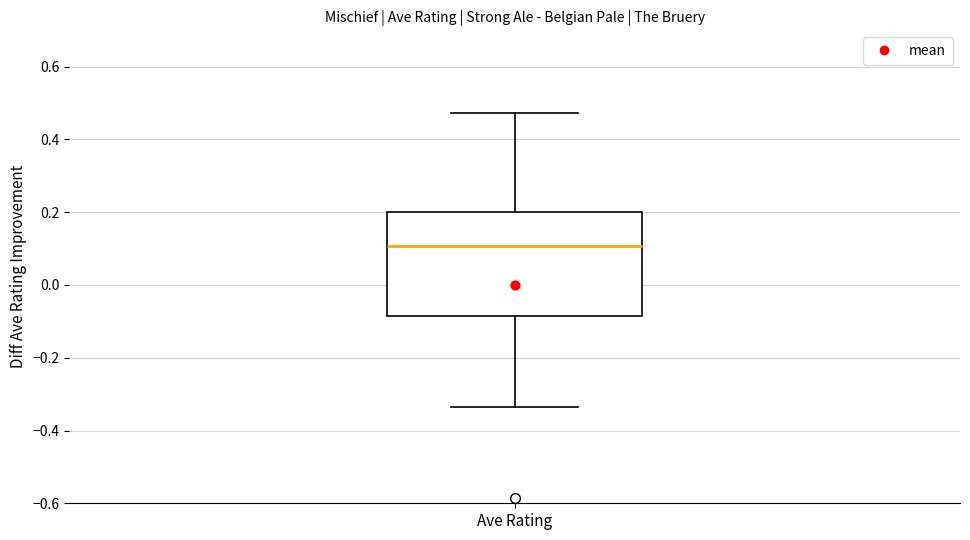

Read this box plot against the y-axis: the position of the median line, the range covered by the box, and the ends of both whiskers. The values are not printed on the chart, so give them approximately, as read against the axis.

median 0.10, box -0.08 to 0.20, whiskers -0.34 to 0.48